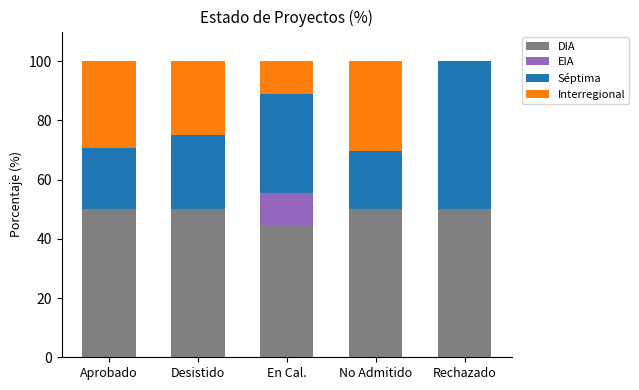

What is the highest value of the DIA series?

50.0